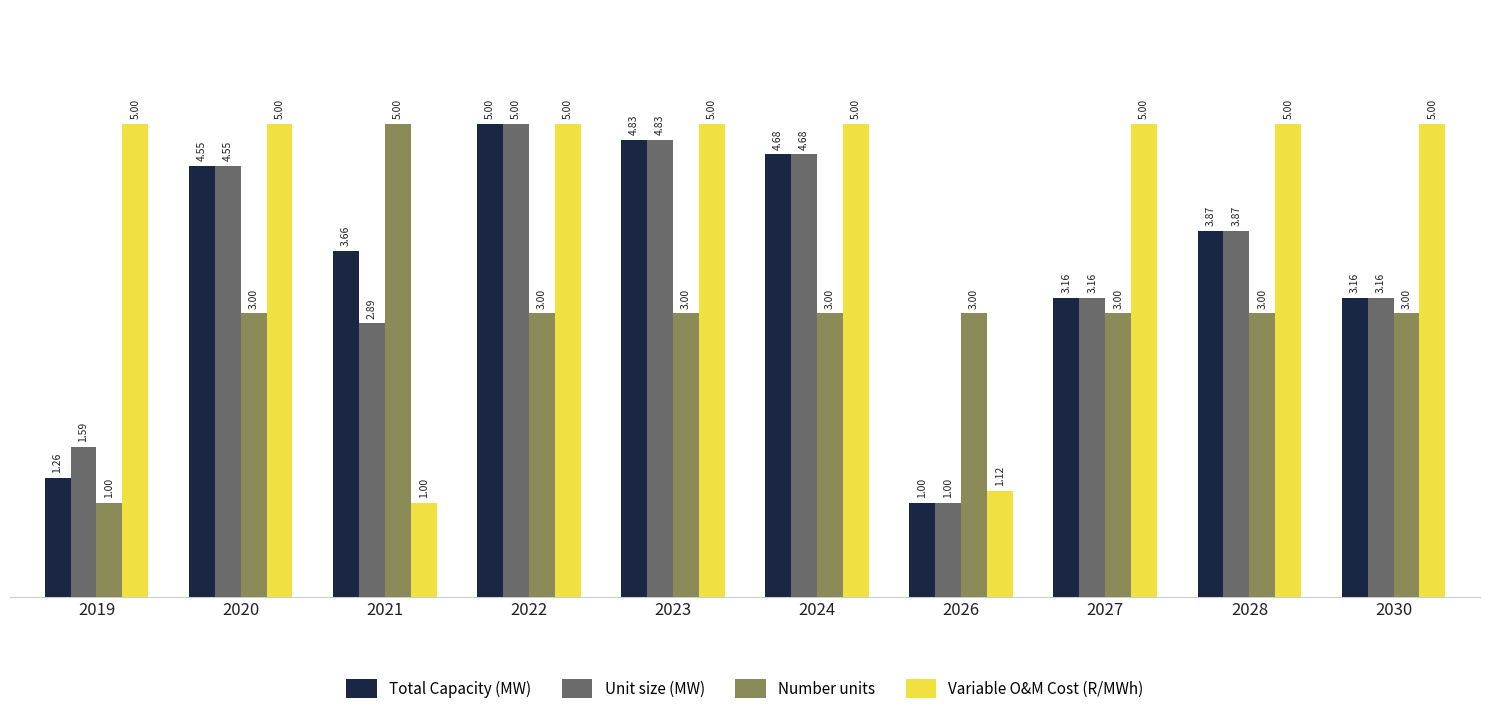

What is the average value of the Variable O&M Cost (R/MWh) series?

4.2